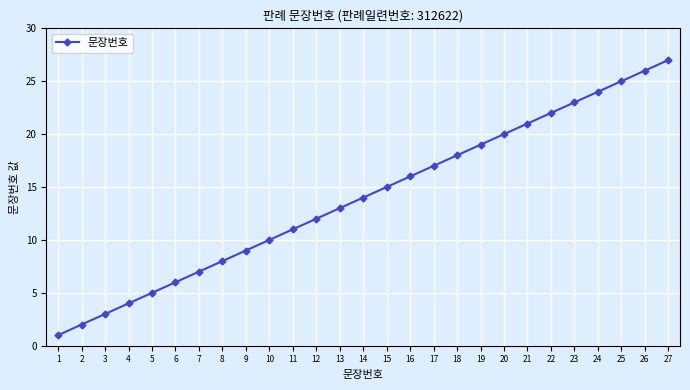

True or false: the data has more than 2 interior local peaks.

False